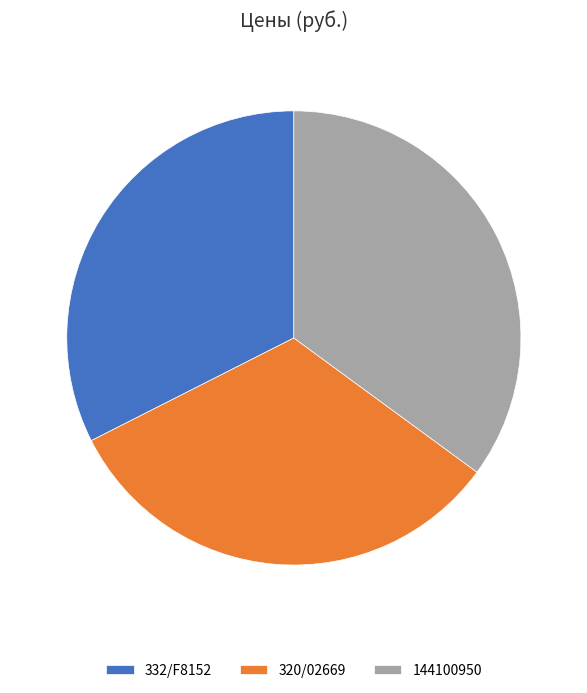

Does 144100950 account for over 50% of the chart?

No